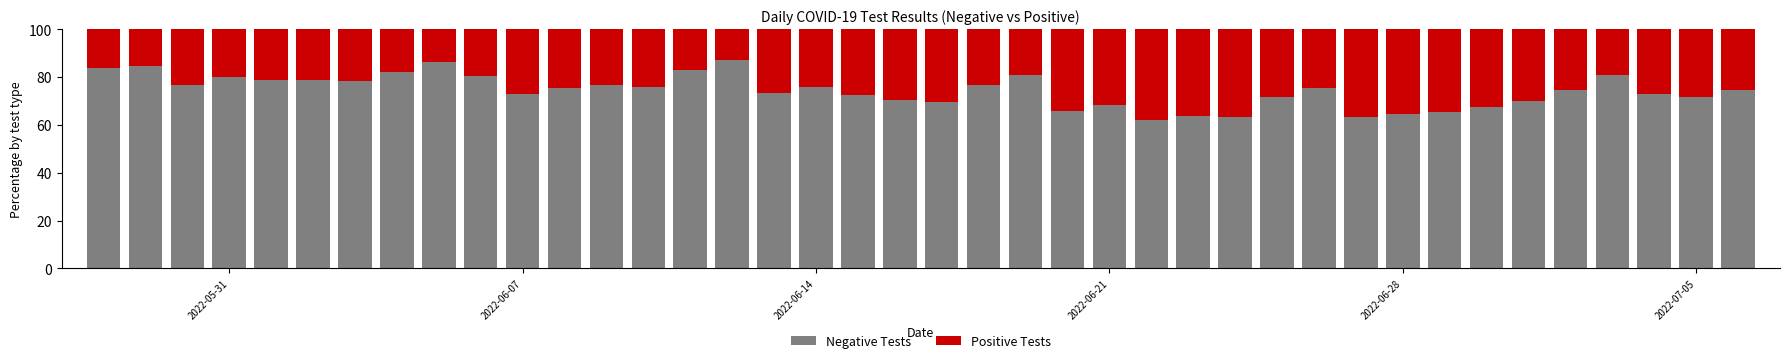

What is the average value of the Negative Tests series?

74.4